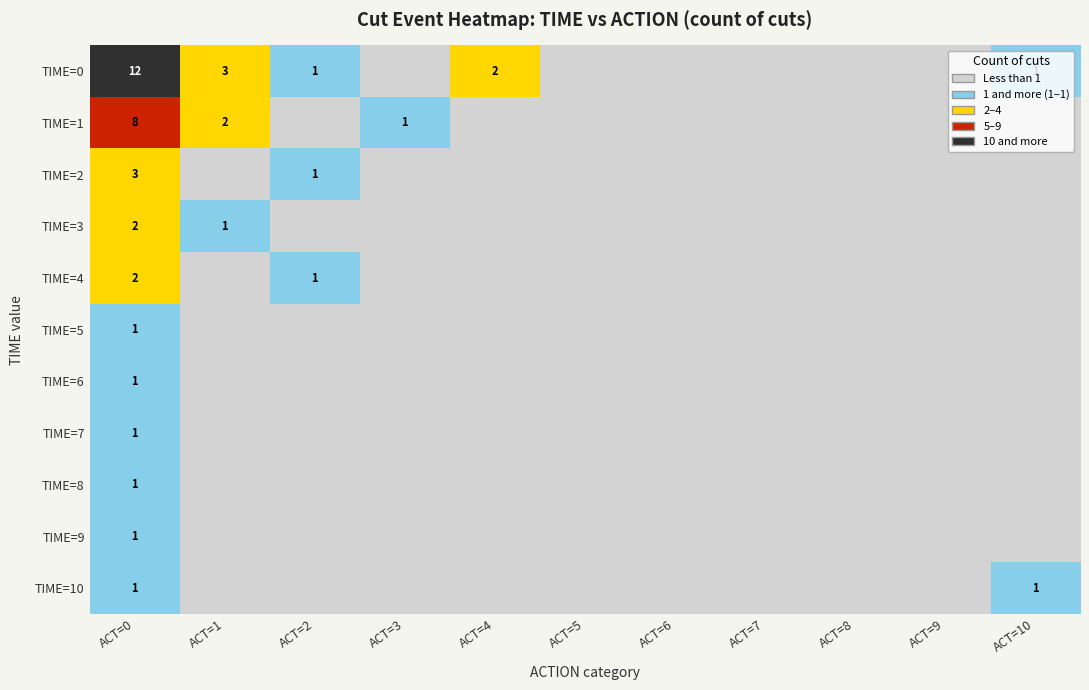

Is it true that TIME=1 equals 2 at ACT=3?

False